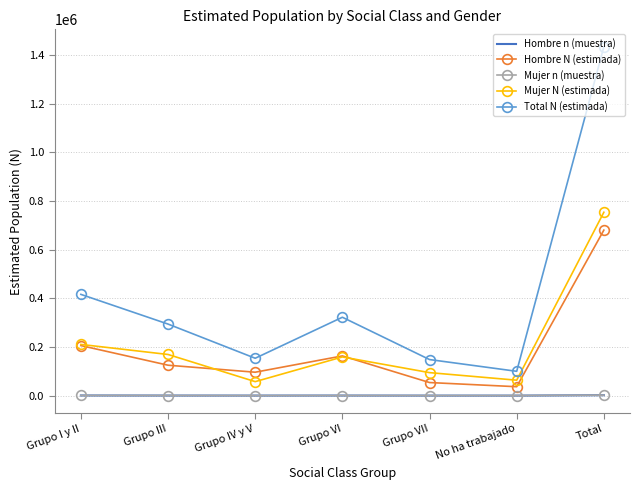

What is the sum of the Mujer N (estimada) values at Total and Grupo VII?

847983